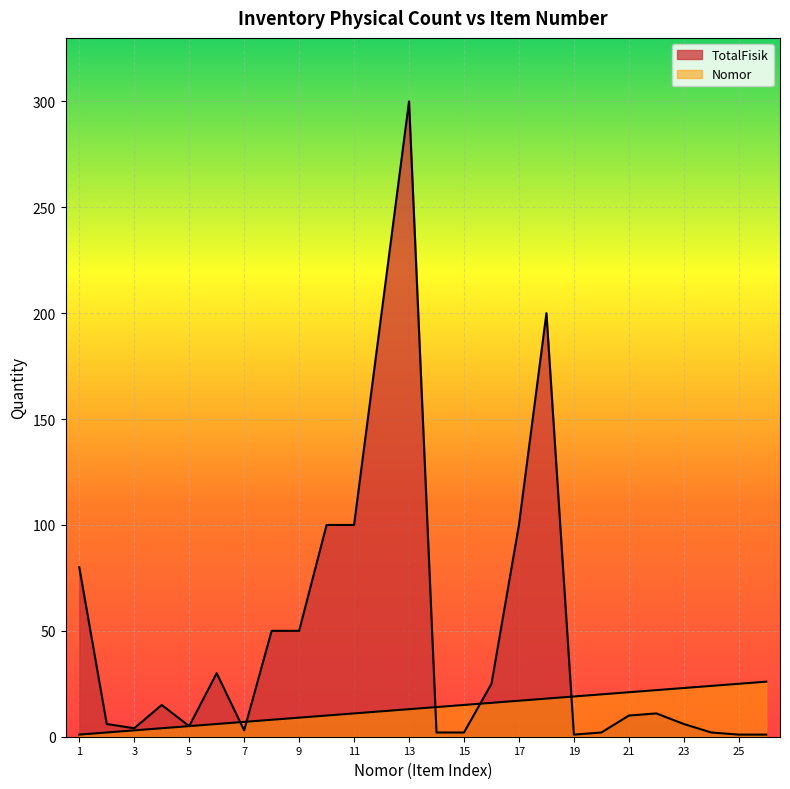

At which category does the chart reach its peak across all series?

13